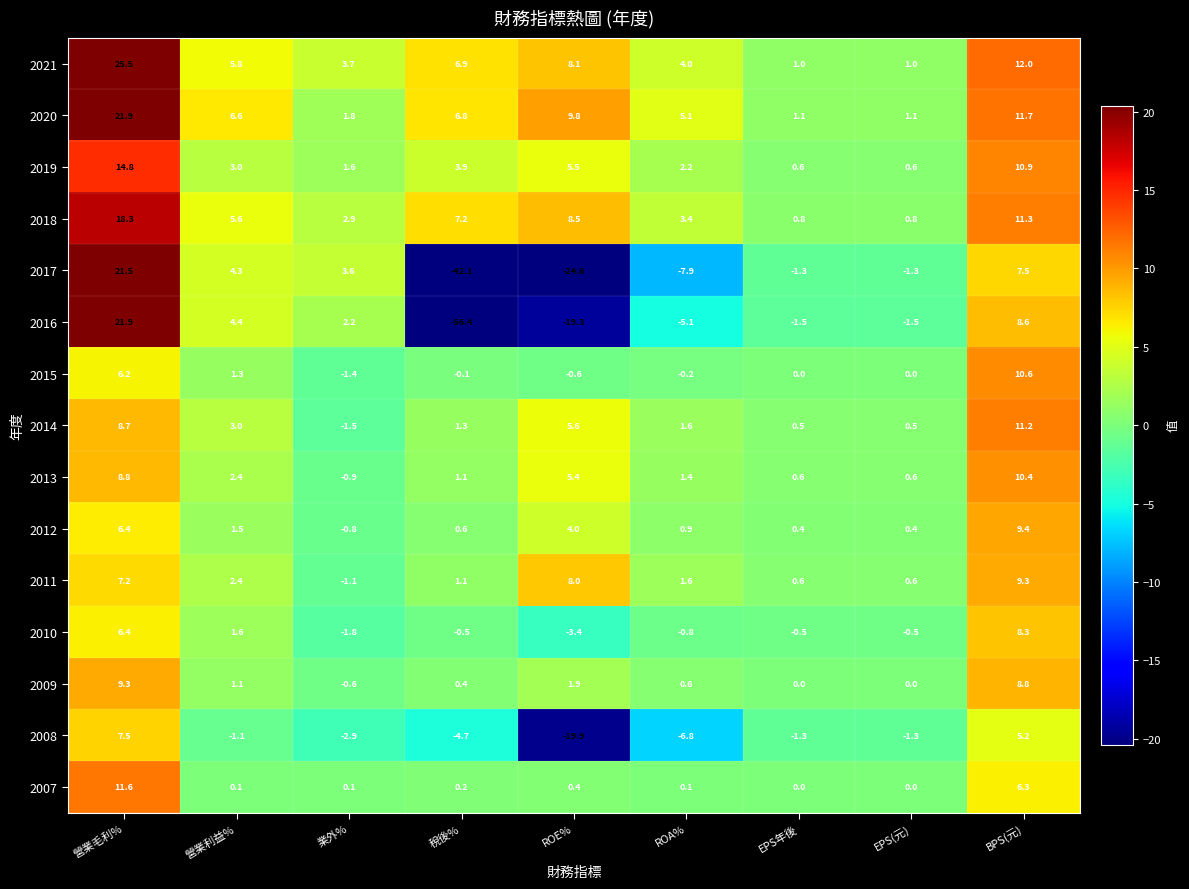

Read the 2019 value at 營業利益%.

3.0